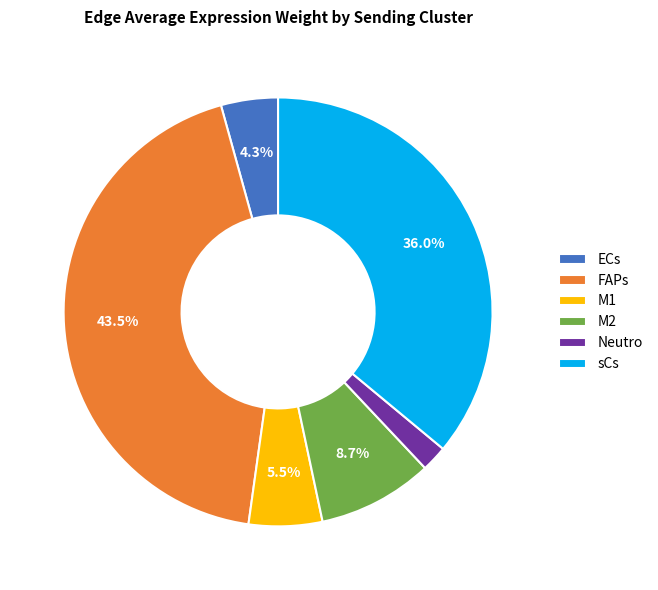

Is M2 the majority of the pie?

No